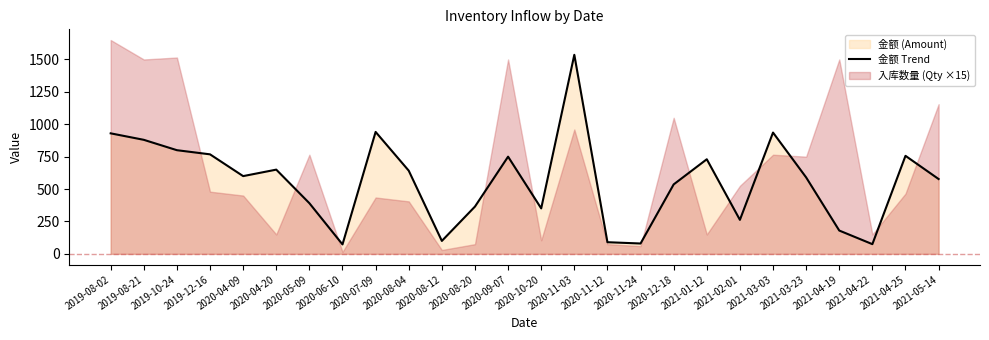

What is the value of the 8th point from the left?

73.0